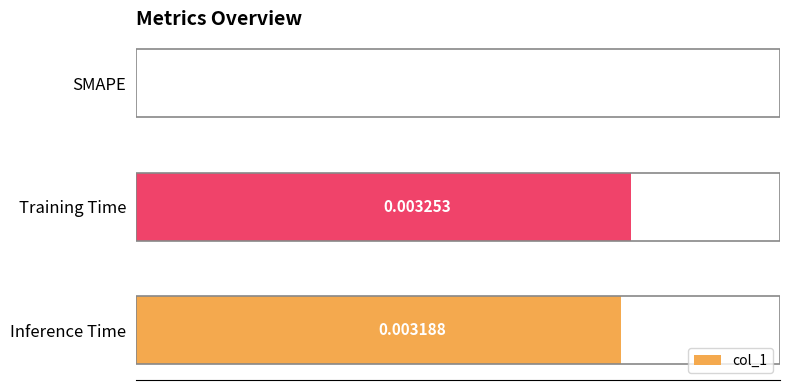

Between Inference Time and Training Time, which is larger?

Training Time